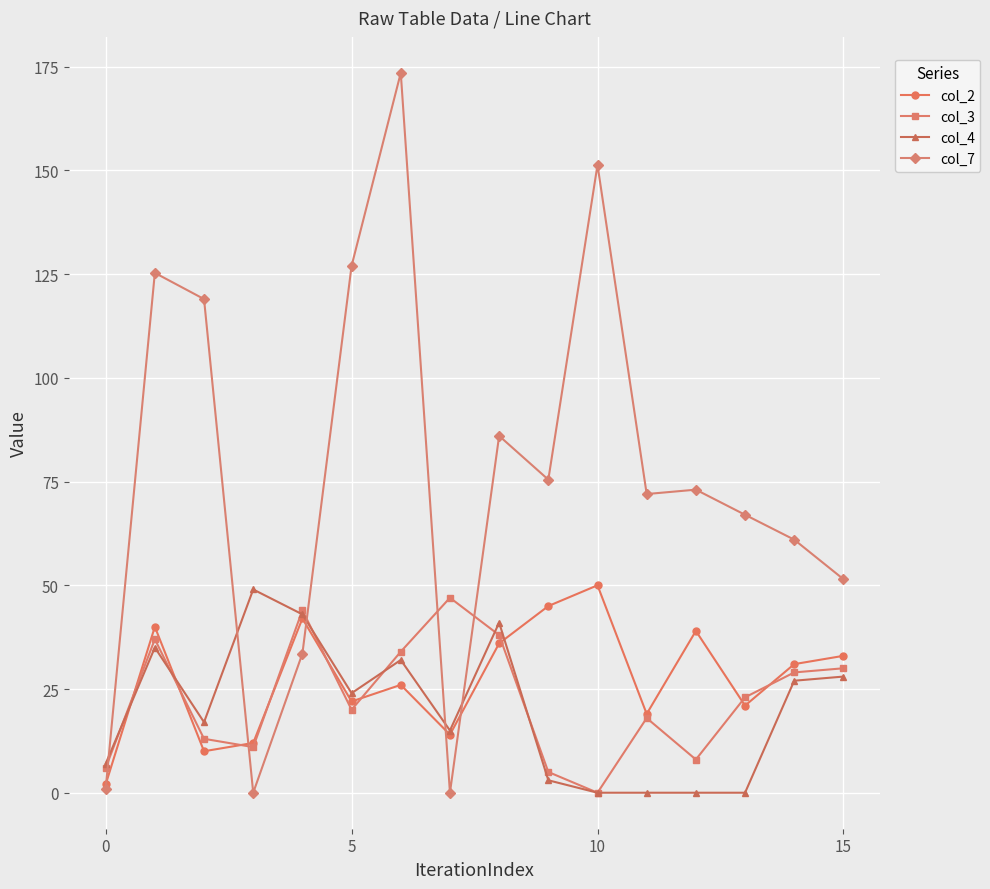

Which series has the largest range (max minus min)?

col_7